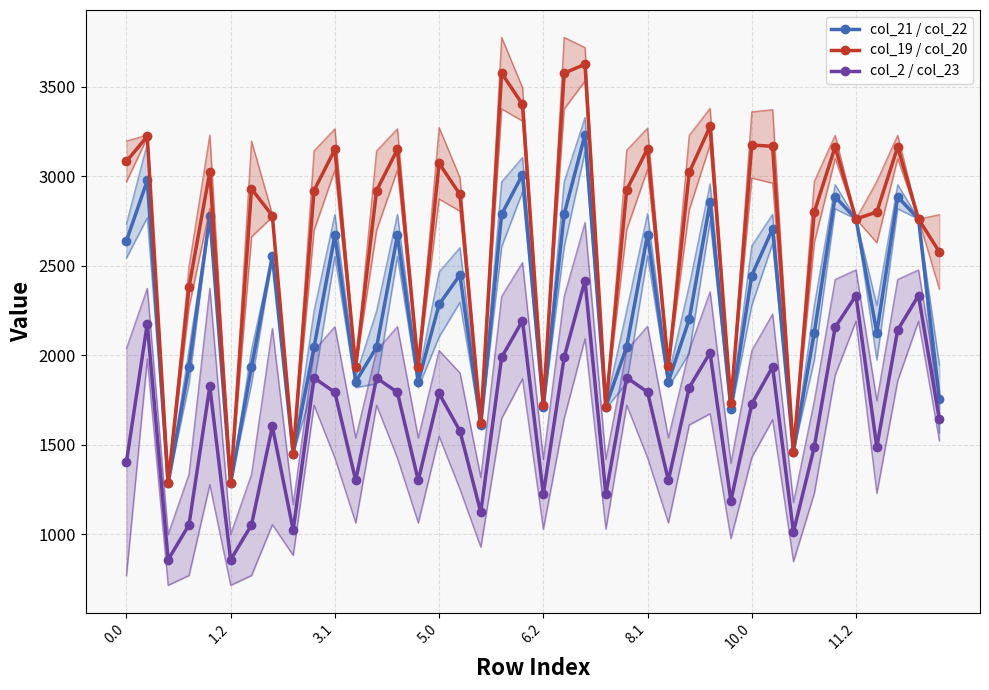

True or false: col_21 / col_22 has a value of 2253.4 at 17.

False